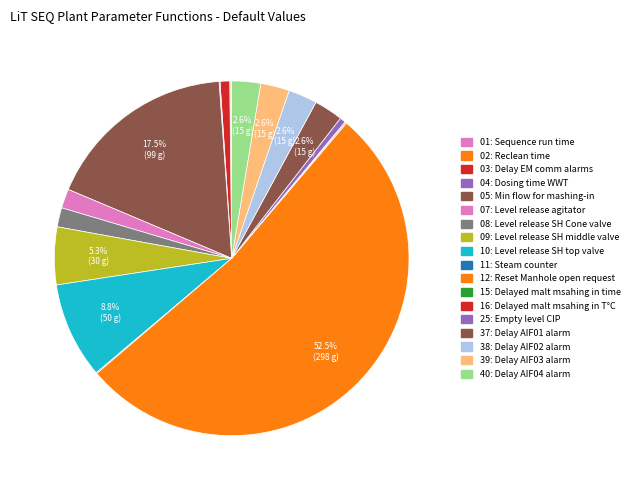

Is there a majority slice in this chart?

Yes